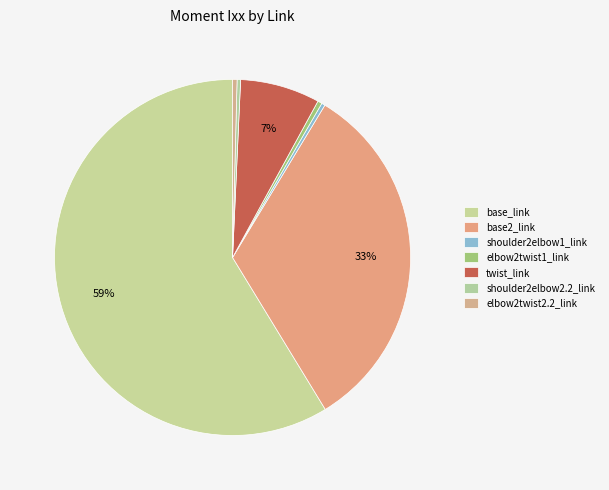

Combined, do shoulder2elbow1_link and base_link account for over 50%?

Yes